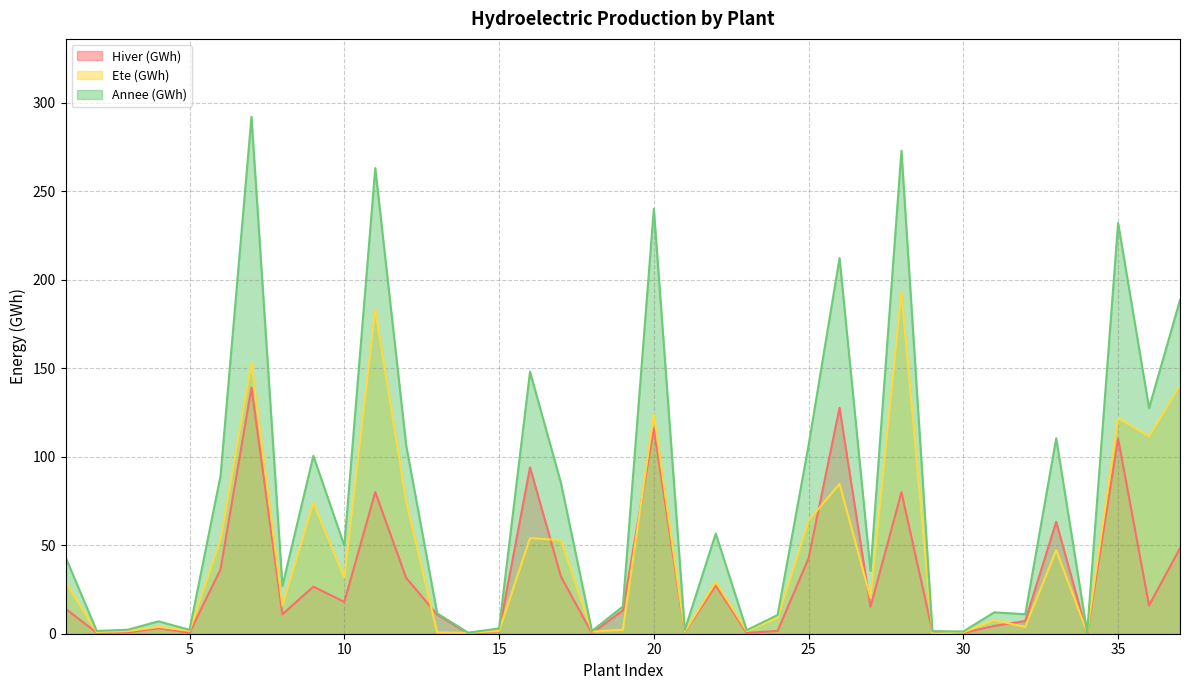

What is the value of the Ete (GWh) point at the 8th from the left?

16.0